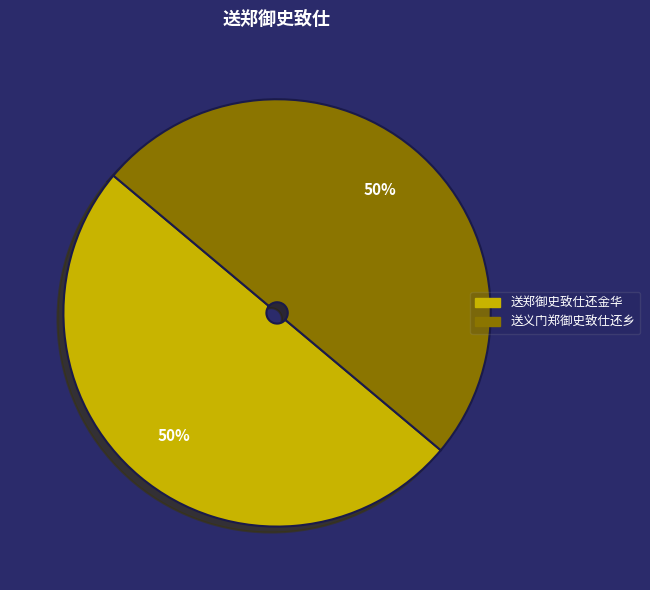

To the nearest percent, what percentage of the pie is 送义门郑御史致仕还乡?

50%